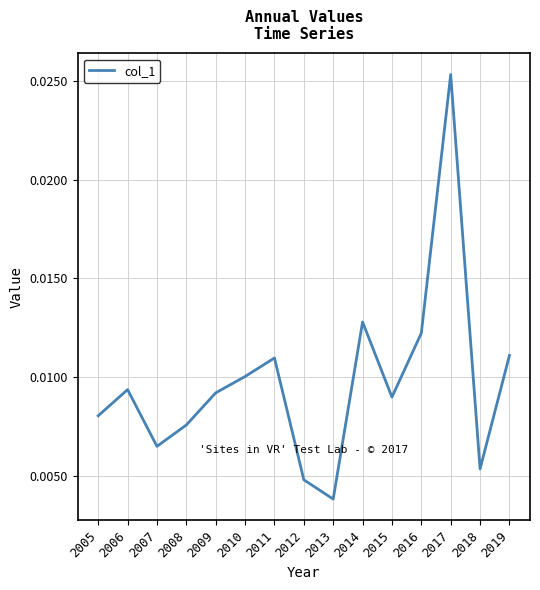

At which label is the value closest to 0?

2013